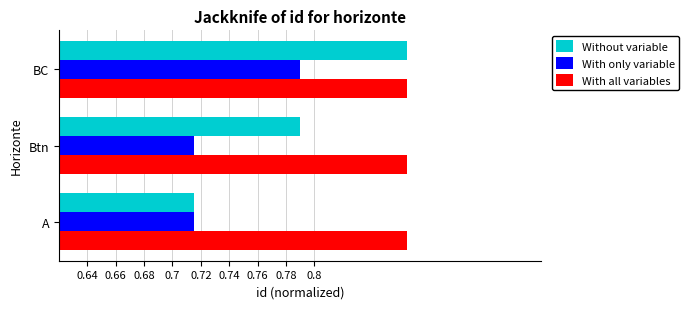

Between A and Btn, which series saw the biggest shift?

Without variable